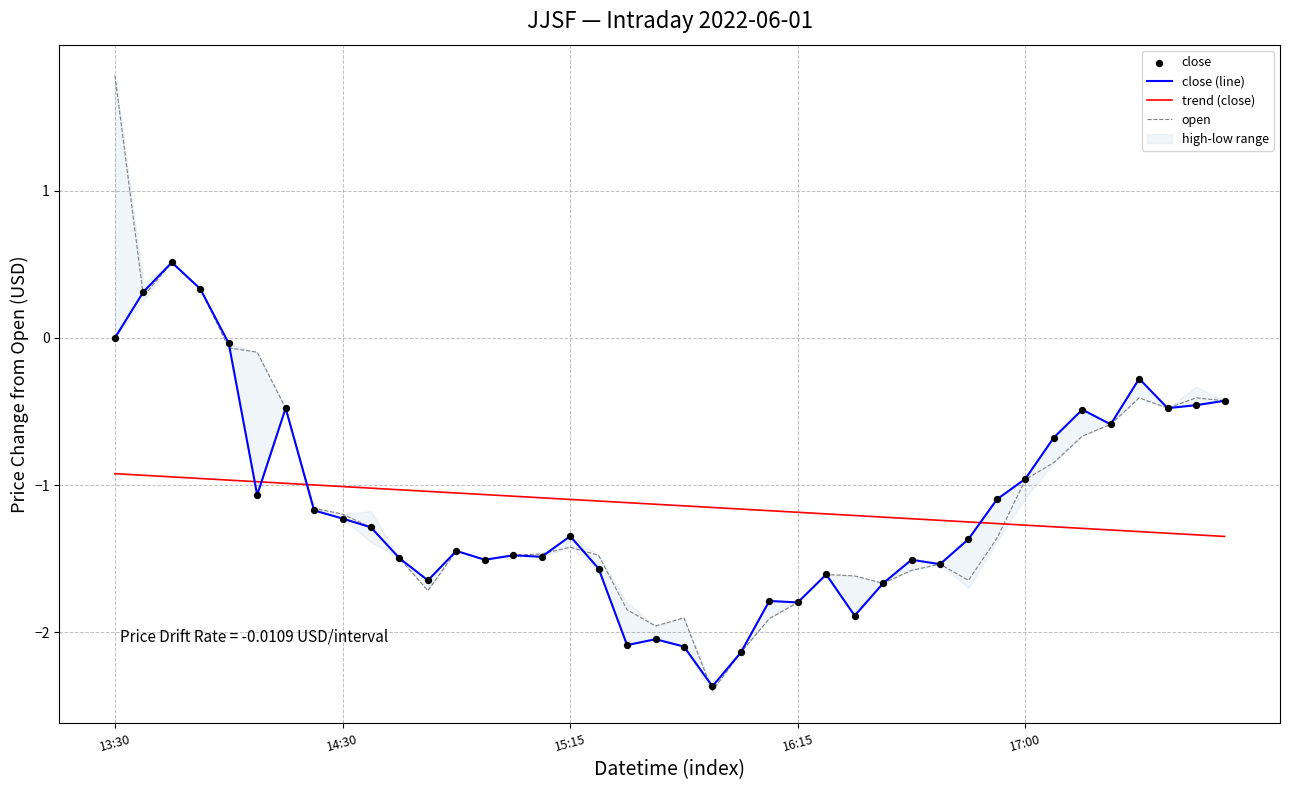

The value of close (line) at 16:15 is -1.8. True or false?

True